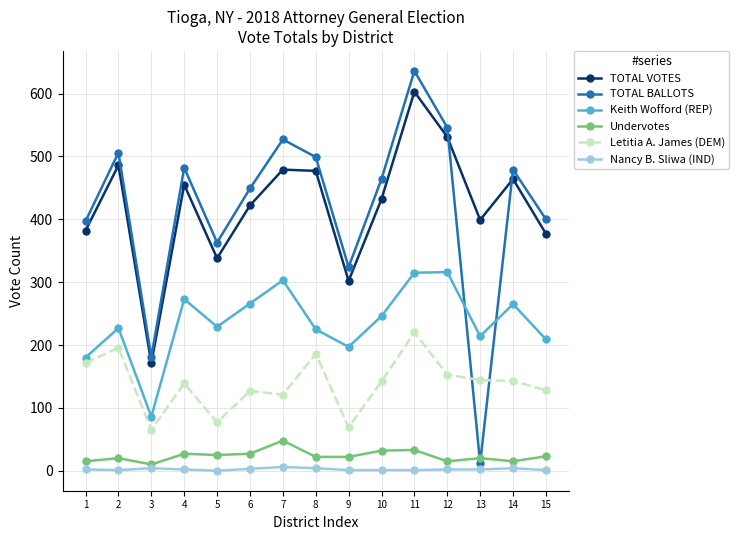

Count the number of data series in this chart.

6